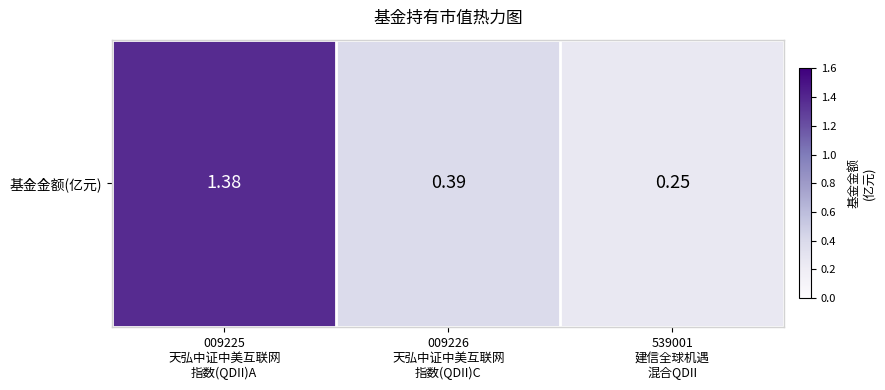

Rank the categories by value from lowest to highest.

539001
建信全球机遇
混合QDII, 009226
天弘中证中美互联网
指数(QDII)C, 009225
天弘中证中美互联网
指数(QDII)A